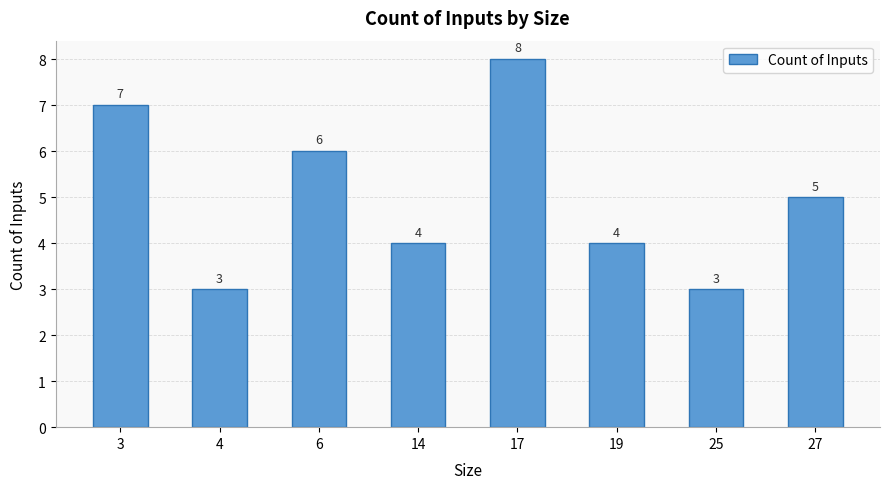

What is the average value?

5